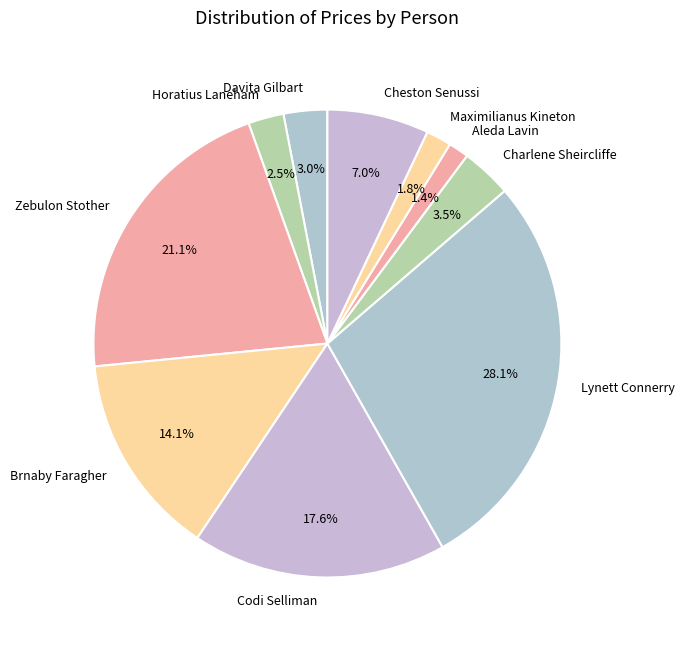

How many segments does this pie chart have?

10